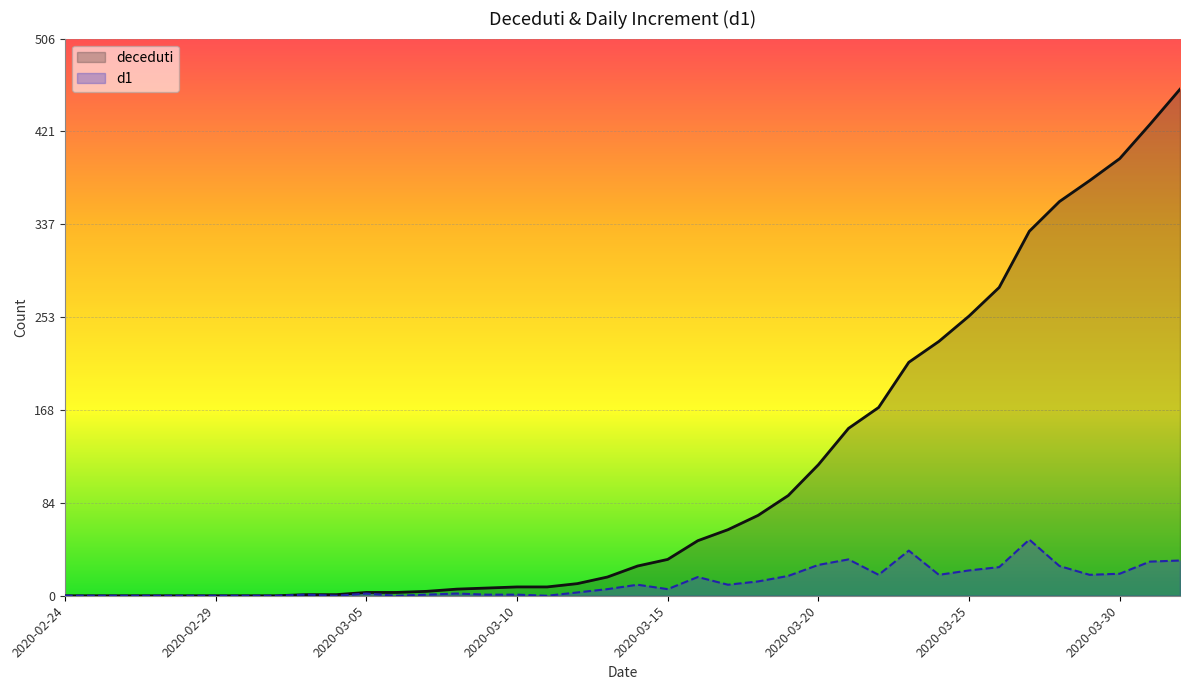

What position from the left is 2020-03-04?

10